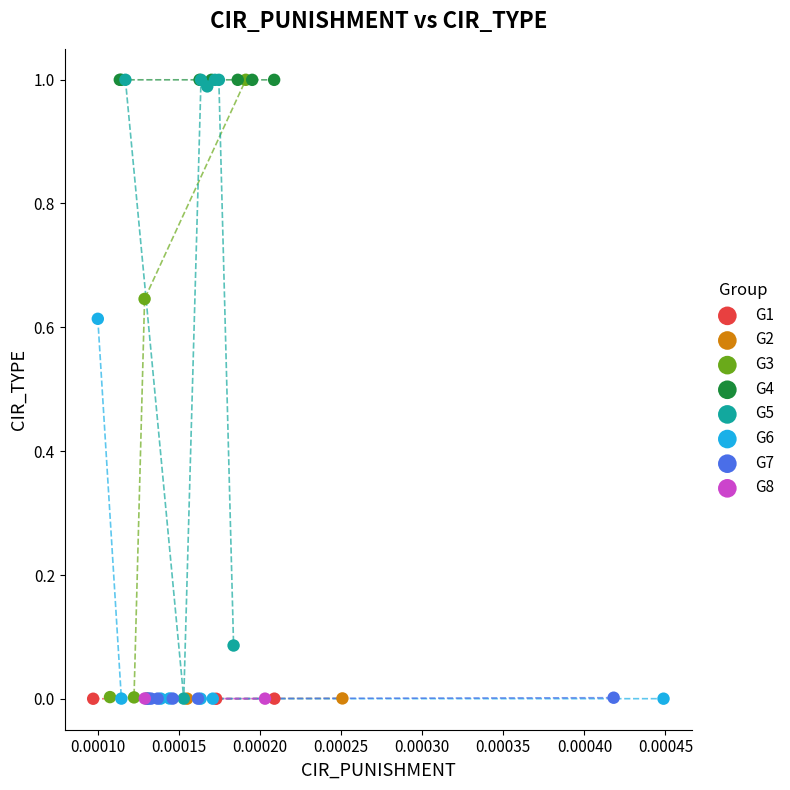

What are all the series names shown in the legend?

G1, G2, G3, G4, G5, G6, G7, G8